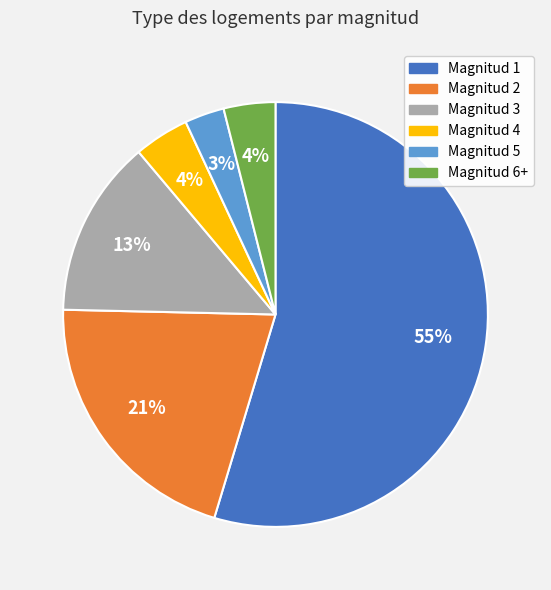

Is there any slice that represents more than half of the pie?

Yes